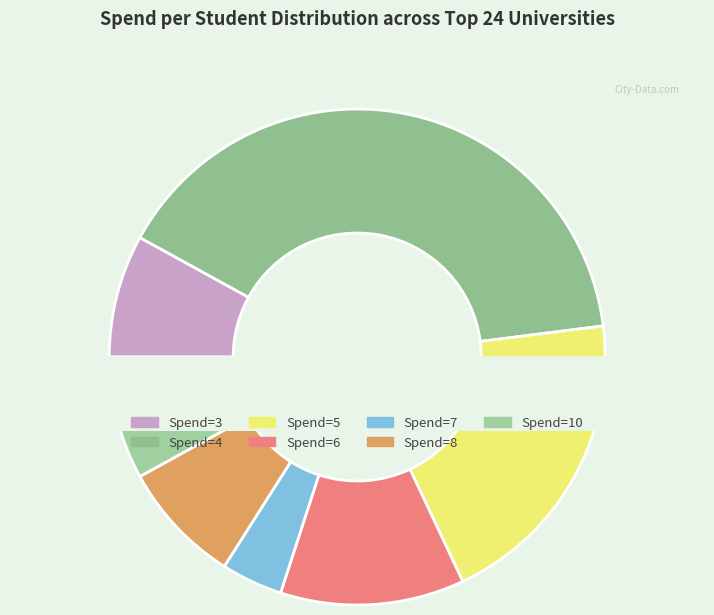

To the nearest percent, what portion does 18 represent?

5%